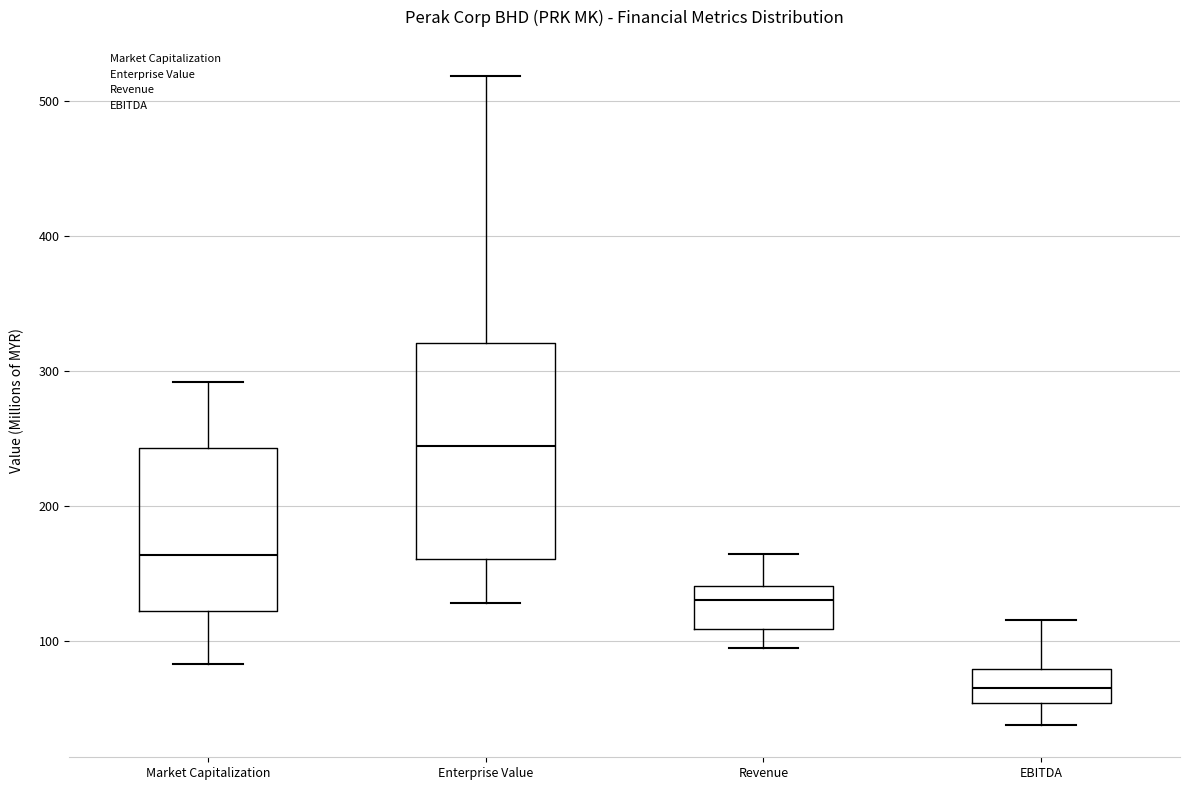

Comparing the boxes themselves (not the whiskers), which one is the tallest?

Enterprise Value